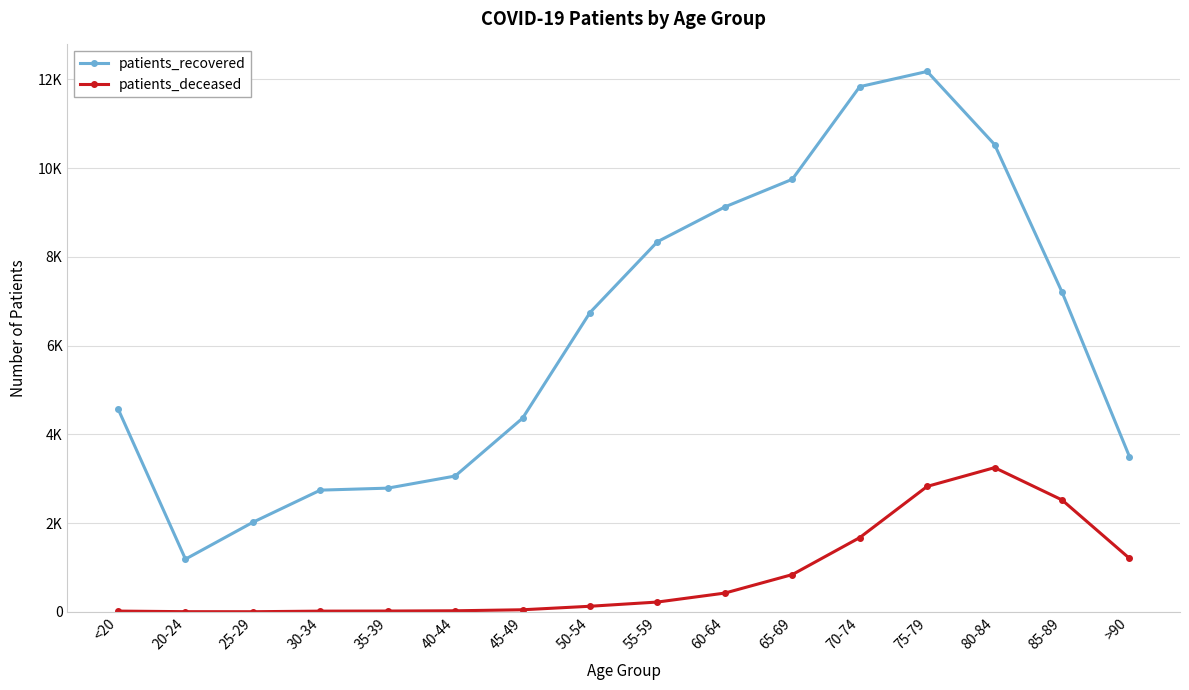

What is the sum of all patients_deceased values?

13217